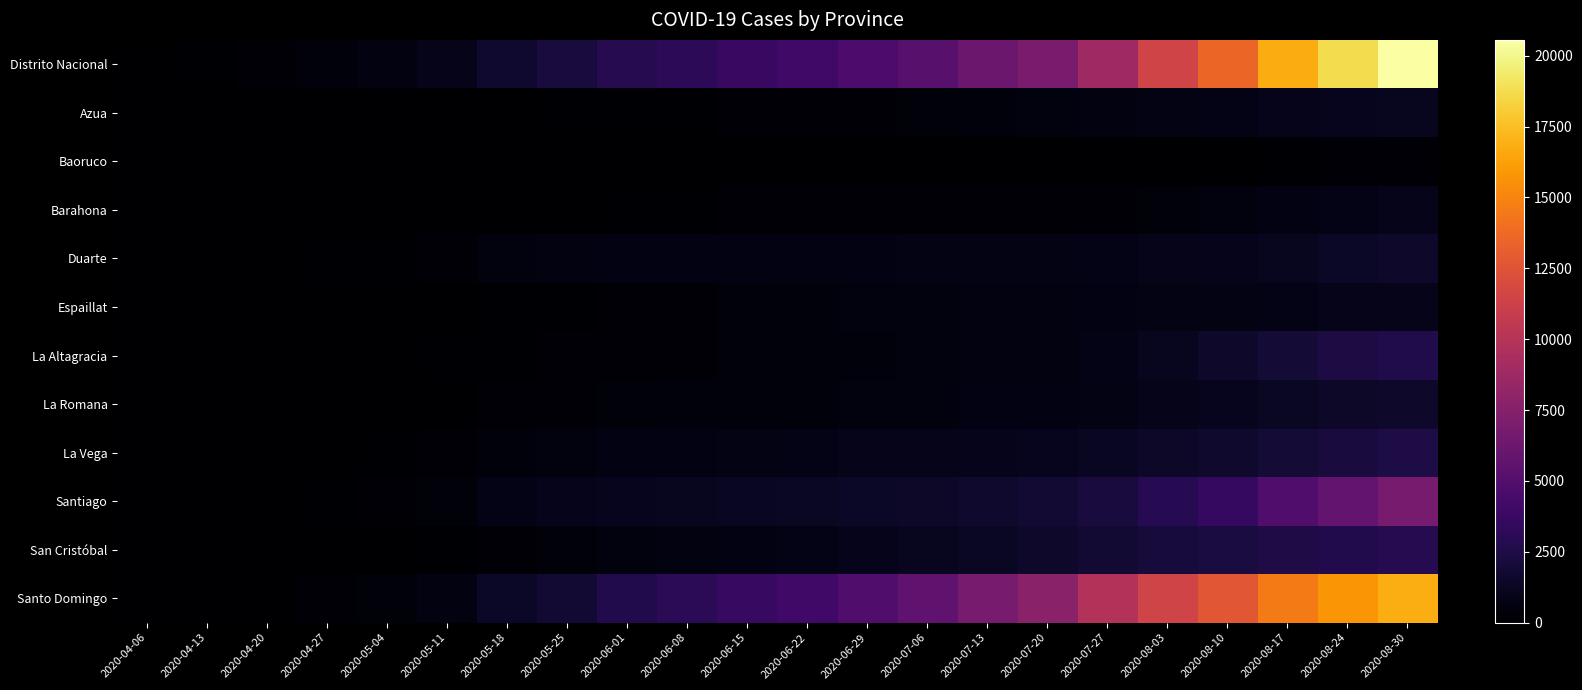

At which category is the sum across all series the highest?

2020-08-30